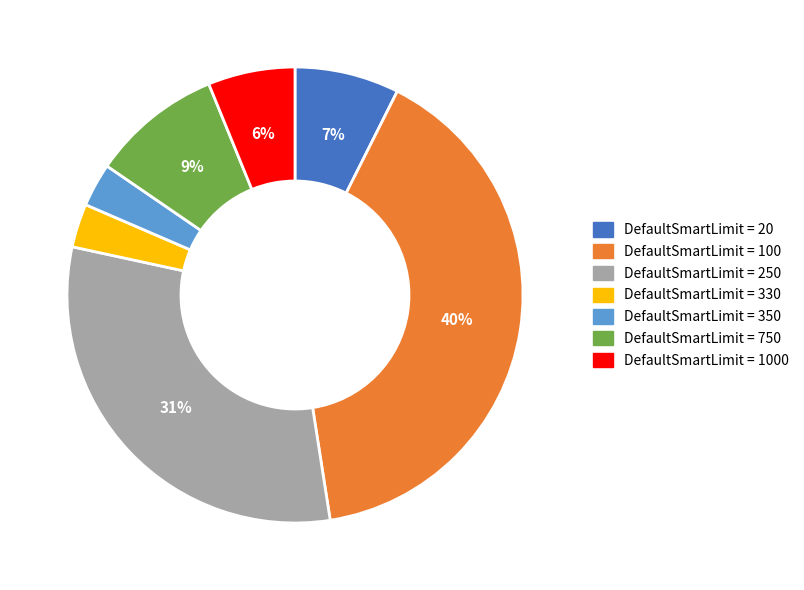

How many segments does this pie chart have?

7